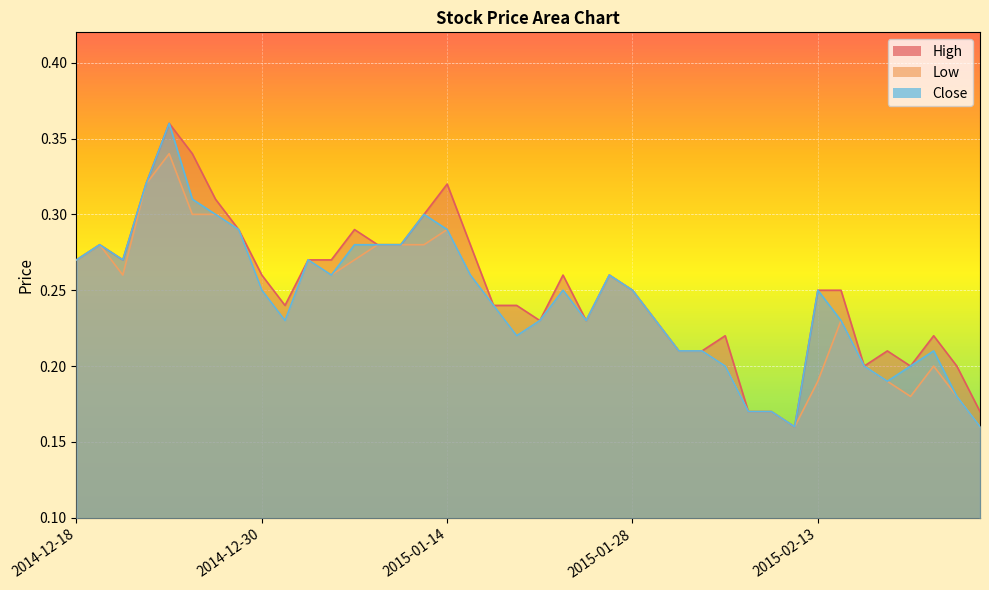

What is the value of the Low point at the 20th from the left?

0.2